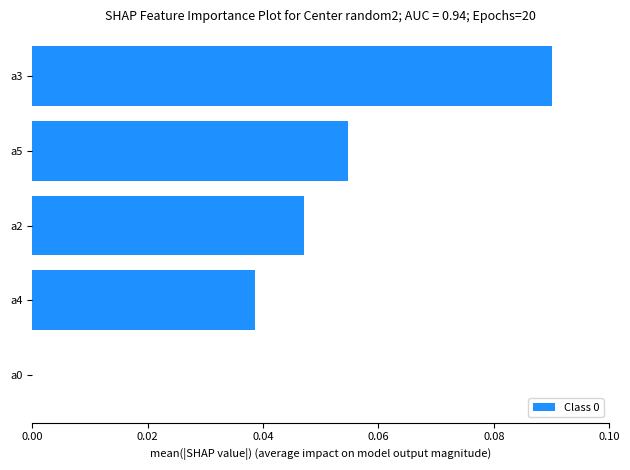

The chart shows a value of 0.0 at a2. True or false?

True